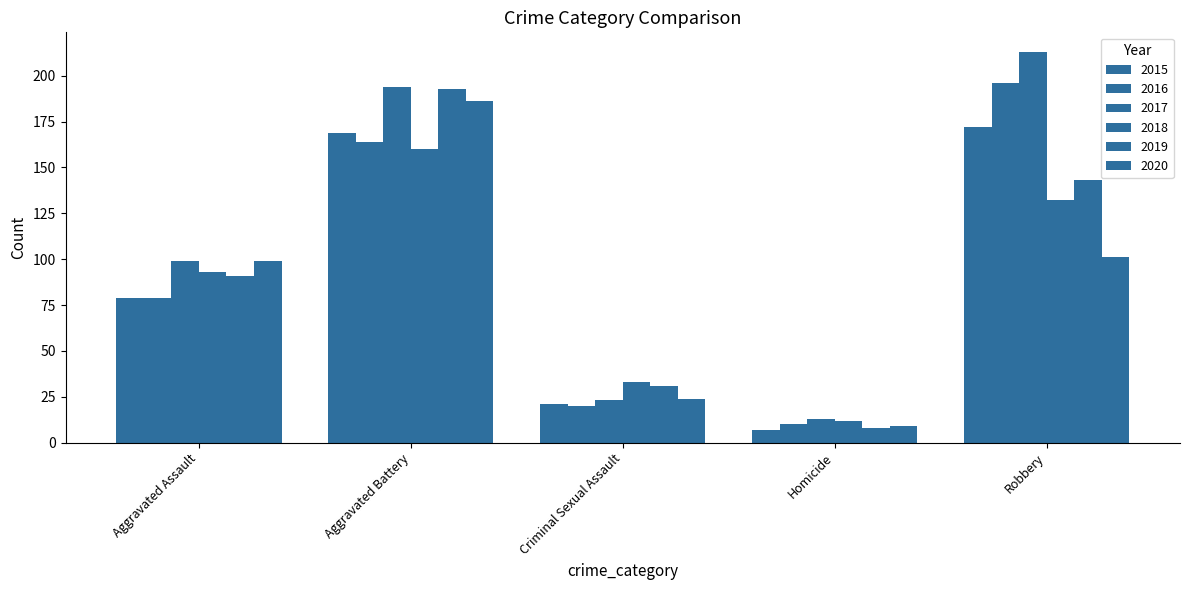

At Homicide, list the series in order from largest to smallest.

2017, 2018, 2016, 2020, 2019, 2015